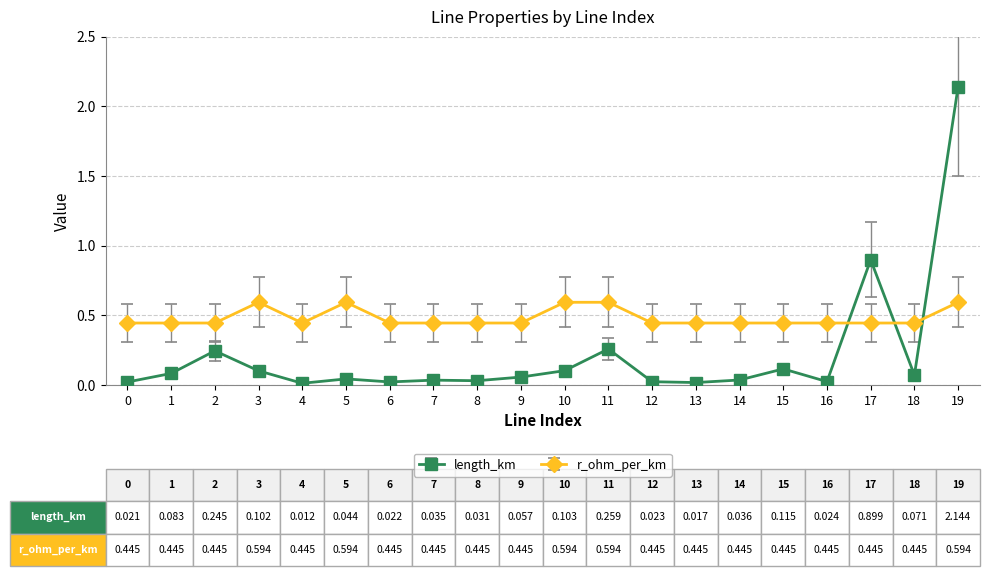

Which label corresponds to the largest value in the chart?

19